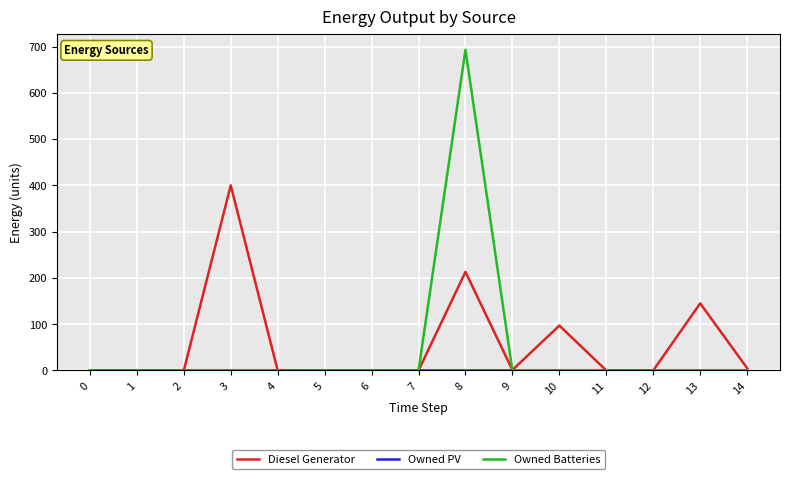

What is the difference between the maximum and second lowest values in the Diesel Generator series?

400